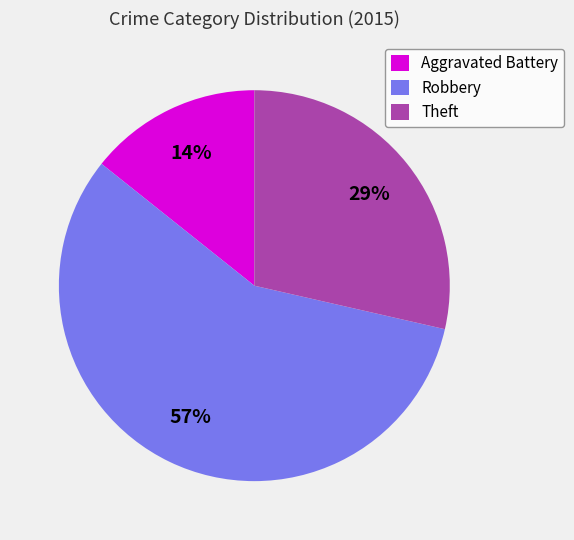

To the nearest percent, what percentage of the pie is Theft?

29%